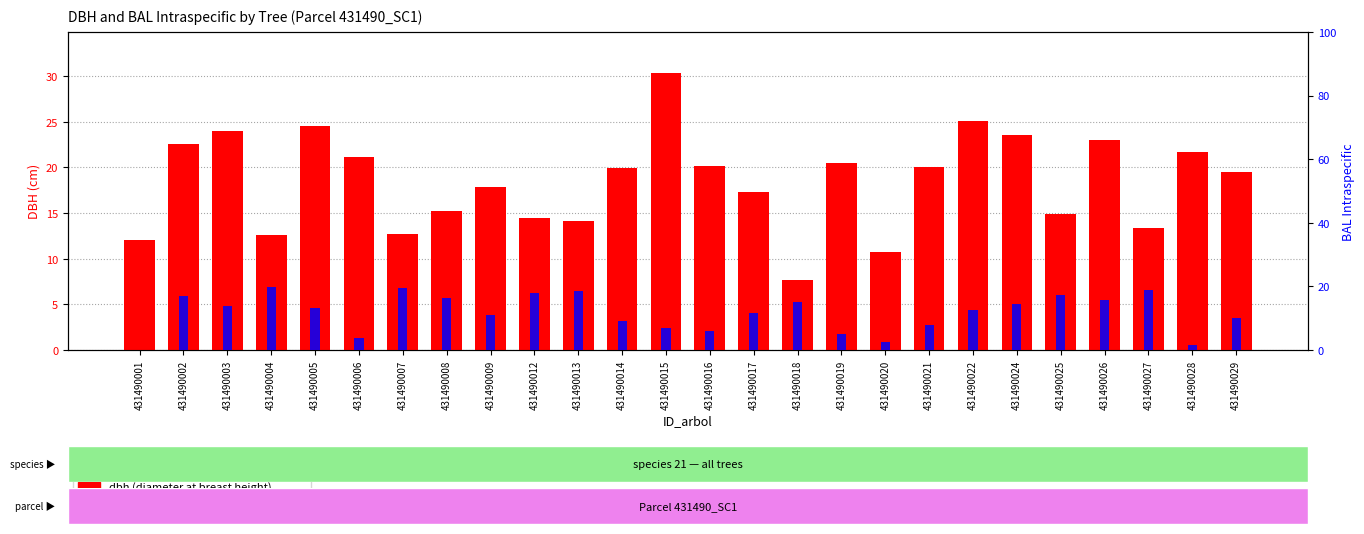

Rank the series at 431490006 from highest to lowest value.

dbh, bal_intrasp